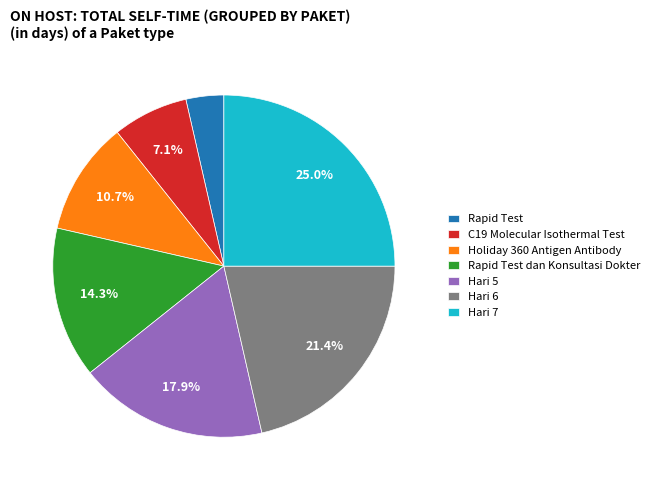

Is there a majority slice in this chart?

No